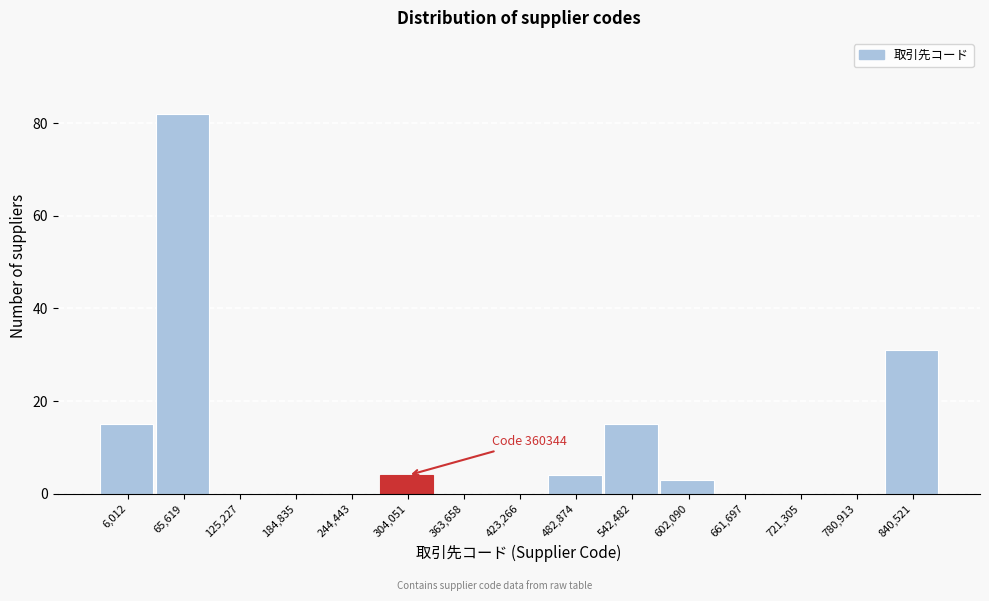

Reading left to right, extract all data points from this chart.

6,012=15	65,619=82	125,227=0	184,835=0	244,443=0	304,051=4	363,658=0	423,266=0	482,874=4	542,482=15	602,090=3	661,697=0	721,305=0	780,913=0	840,521=31